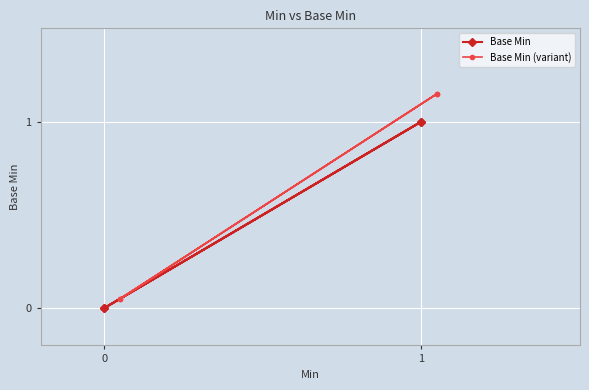

Is the value of Base Min (variant) at 0 greater than the value of Base Min at 3?

No